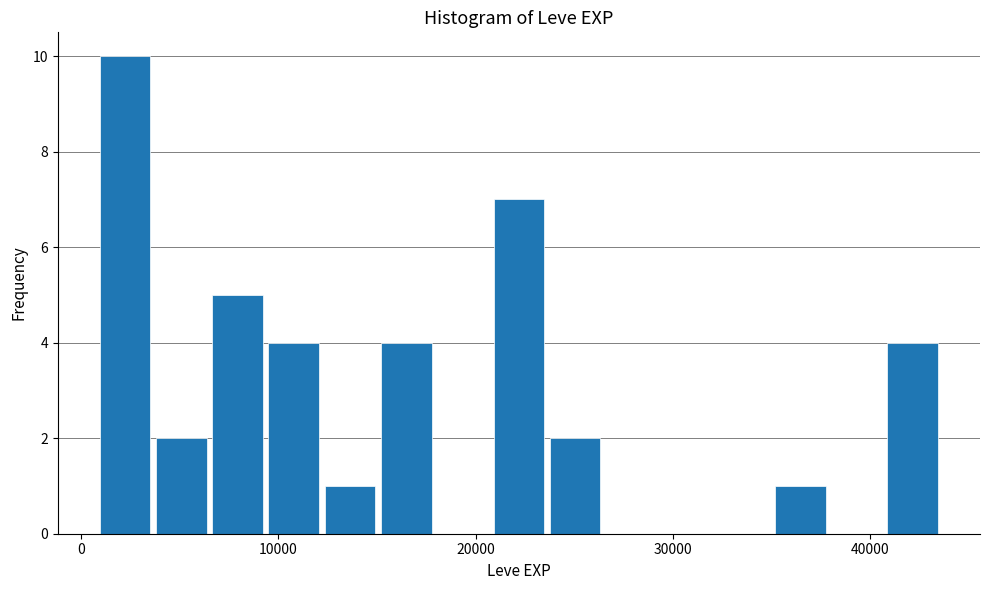

Around what value on the x-axis is the tallest bar? Give the approximate position of its centre, as read against the axis.

2000